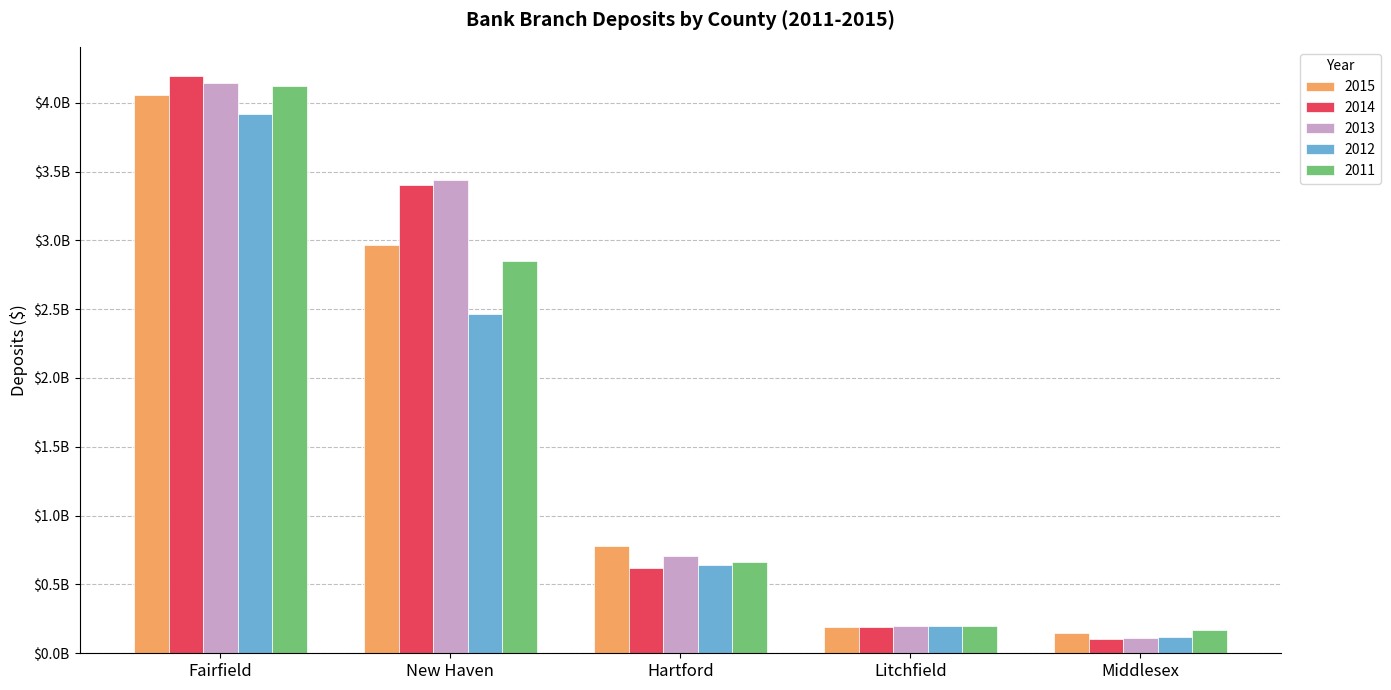

At which label does 2012 first exceed 644871000?

Fairfield